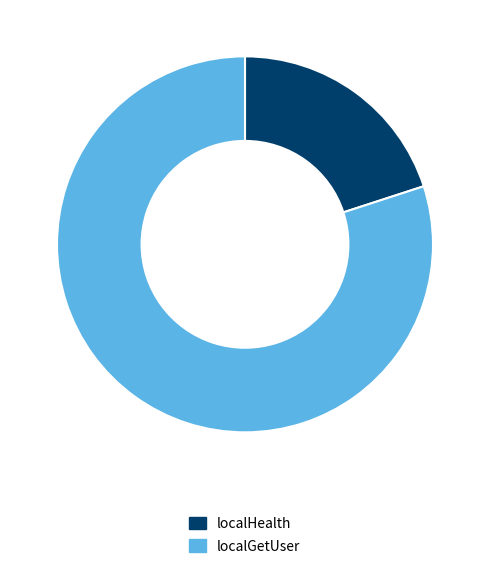

The localGetUser slice represents 86% of the pie. True or false?

False